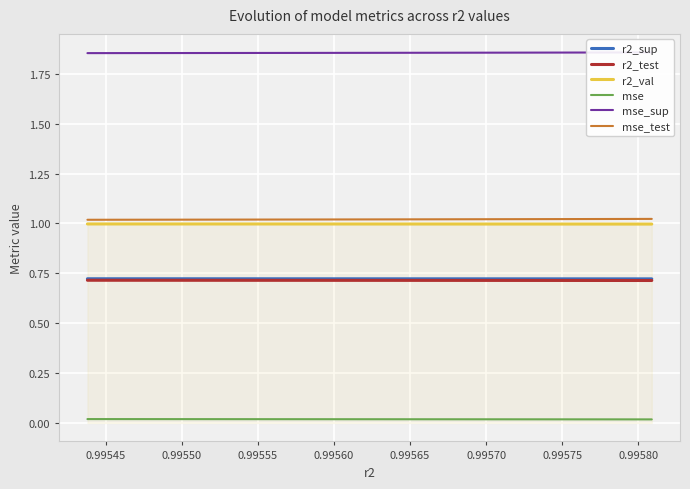

True or false: mse and r2_sup intersect in this chart.

False